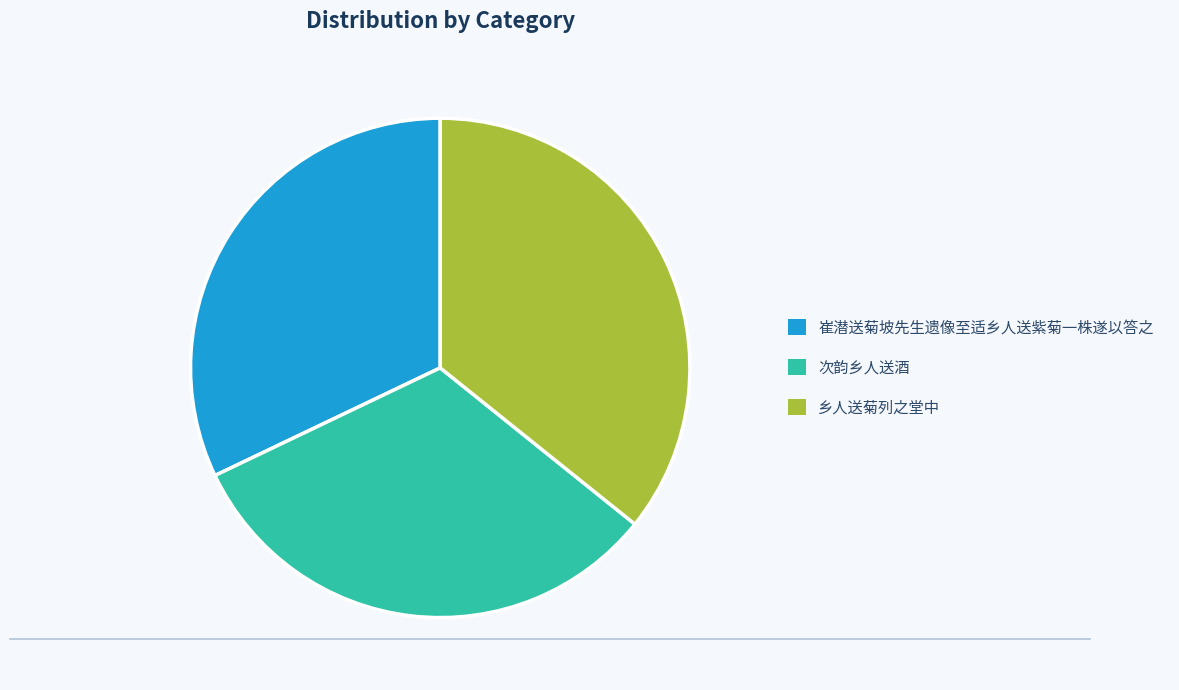

Does any single category account for the majority?

No